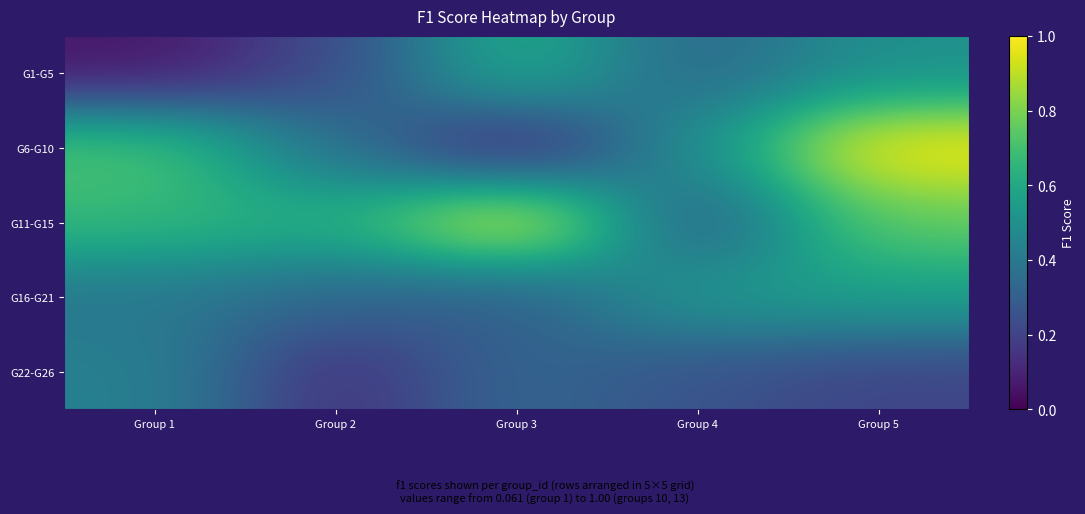

Reading left to right, what are all the values shown in this chart?

G1-G5: Group 1=0.1	Group 2=0.2	Group 3=0.6	Group 4=0.3	Group 5=0.5
G6-G10: Group 1=0.7	Group 2=0.4	Group 3=0.1	Group 4=0.5	Group 5=1.0
G11-G15: Group 1=0.7	Group 2=0.6	Group 3=1.0	Group 4=0.3	Group 5=0.8
G16-G21: Group 1=0.4	Group 2=0.3	Group 3=0.3	Group 4=0.5	Group 5=0.6
G22-G26: Group 1=0.4	Group 2=0.1	Group 3=0.3	Group 4=0.3	Group 5=0.2